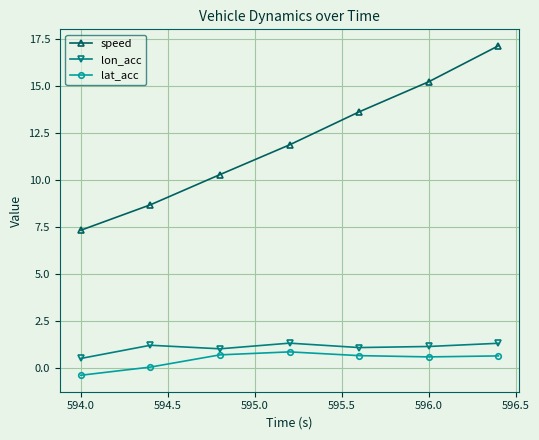

What is the lowest value of the lon_acc series?

0.5